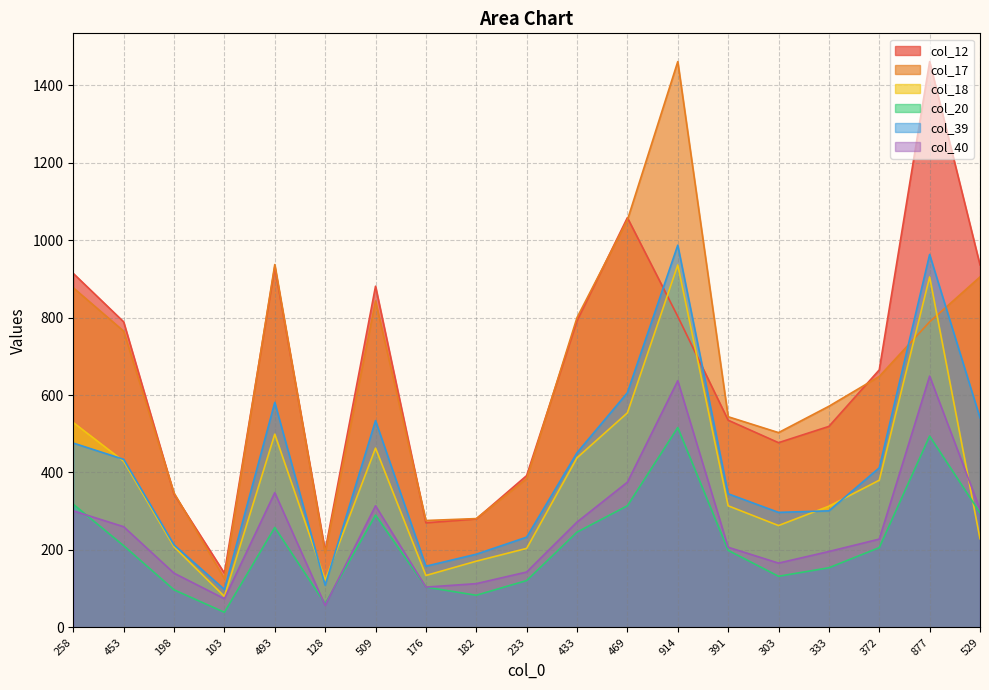

What is the approximate value of col_18 at 303, to the nearest 50?

250